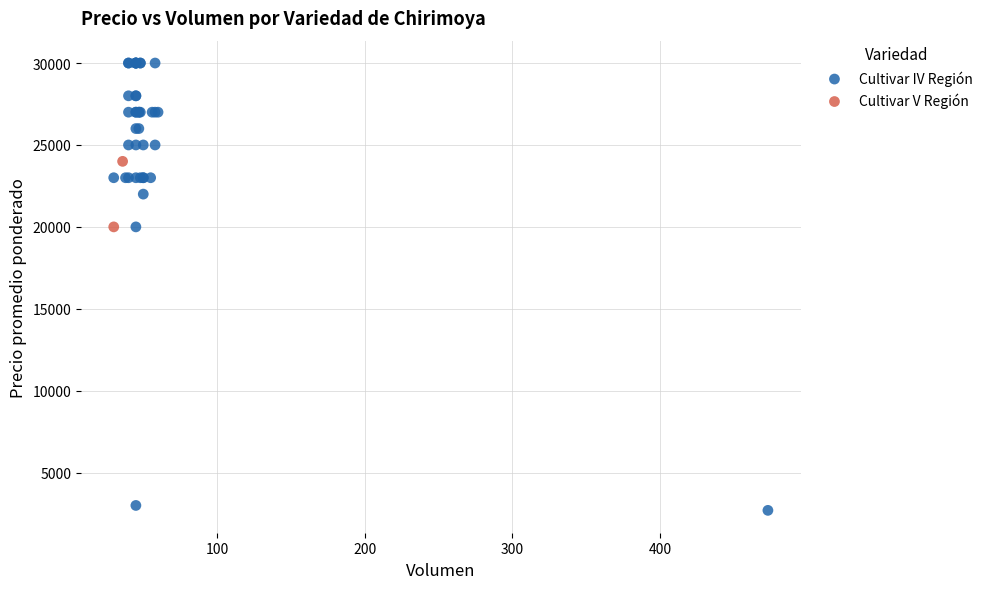

What are all the series names shown in the legend?

Cultivar IV Región, Cultivar V Región